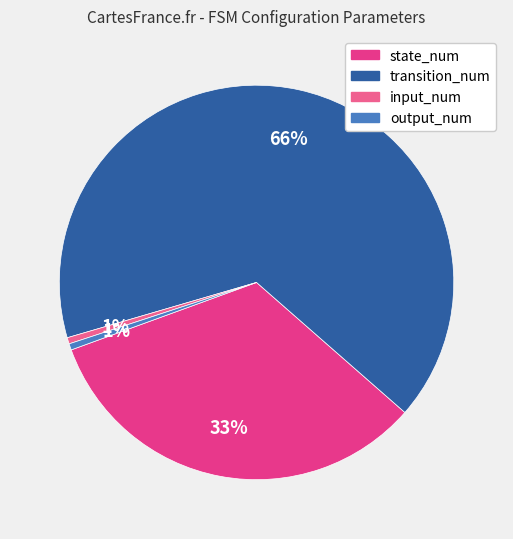

To the nearest percent, what percentage of the pie is output_num?

1%